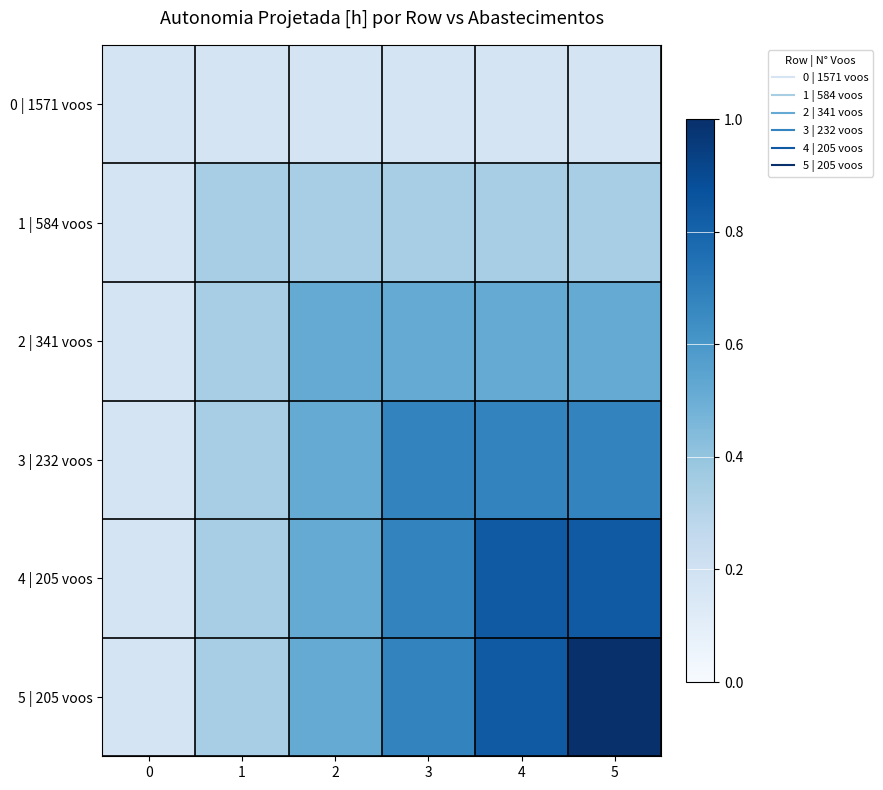

Reading left to right, transcribe all the data shown in this chart.

row_0: 0=0.2	1=0.2	2=0.2	3=0.2	4=0.2	5=0.2
row_1: 0=0.2	1=0.3	2=0.3	3=0.3	4=0.3	5=0.3
row_2: 0=0.2	1=0.3	2=0.5	3=0.5	4=0.5	5=0.5
row_3: 0=0.2	1=0.3	2=0.5	3=0.7	4=0.7	5=0.7
row_4: 0=0.2	1=0.3	2=0.5	3=0.7	4=0.8	5=0.8
row_5: 0=0.2	1=0.3	2=0.5	3=0.7	4=0.8	5=1.0